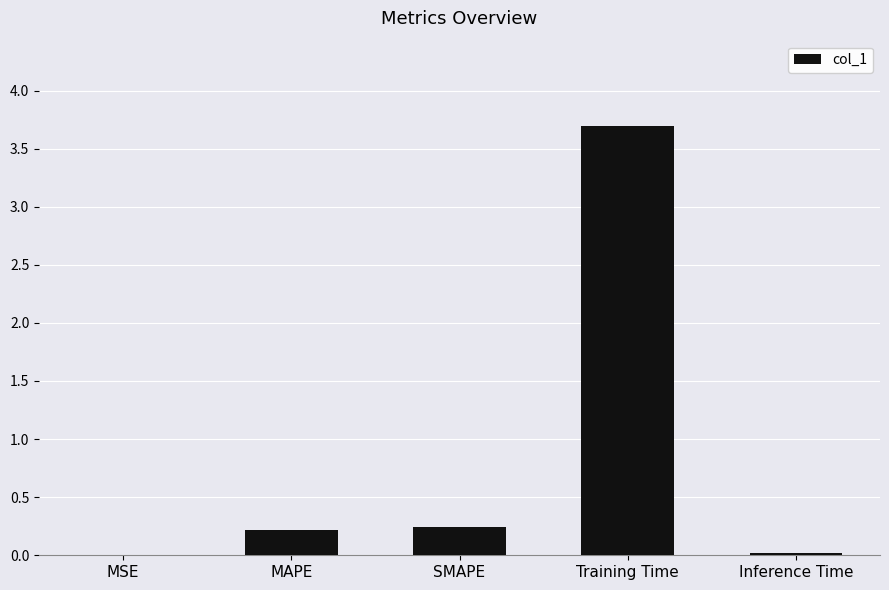

At which category does the chart reach its peak across all series?

Training Time